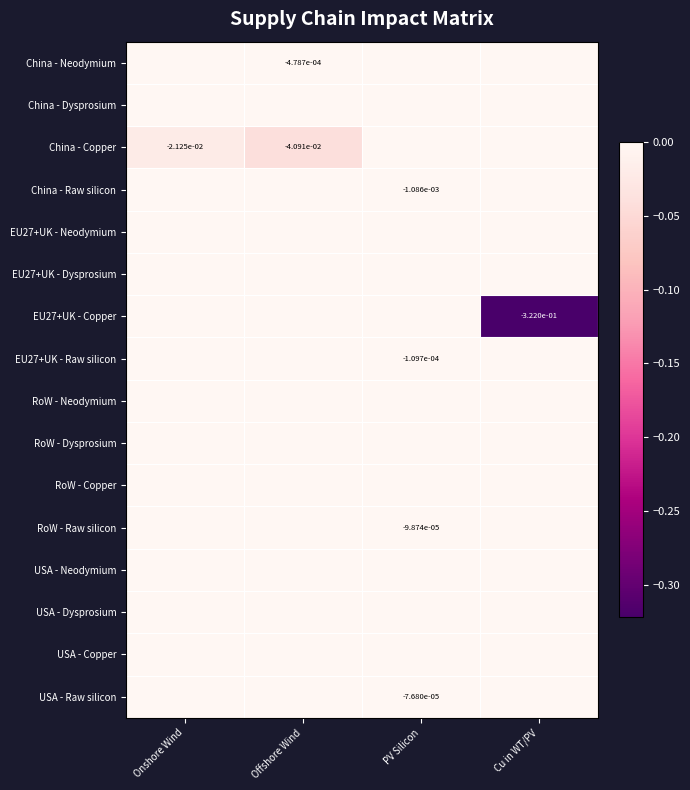

Between Onshore Wind and PV Silicon, which series saw the biggest shift?

China - Copper